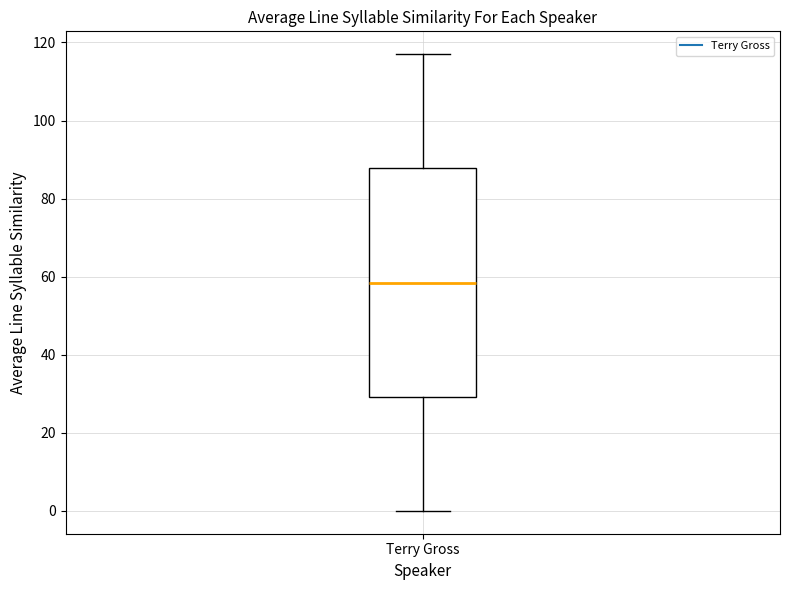

Where does the lower whisker of the box for Terry Gross end on the y-axis? The values are not printed on the chart, so give them approximately, as read against the axis.

0